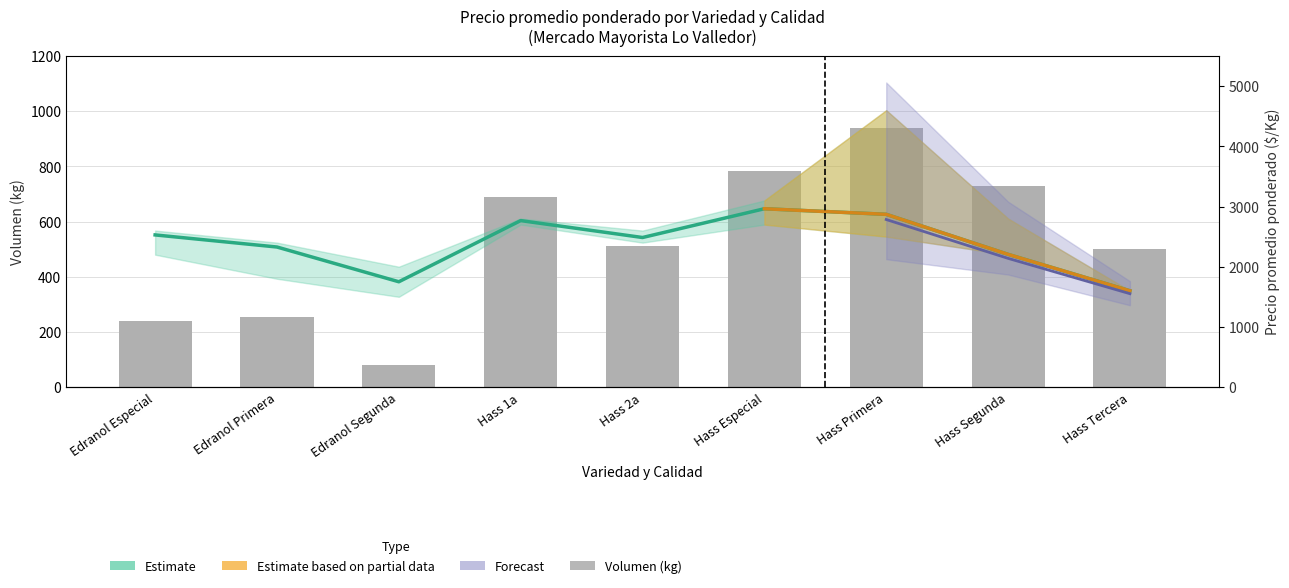

Is it true that the value at Hass Segunda is 730?

True